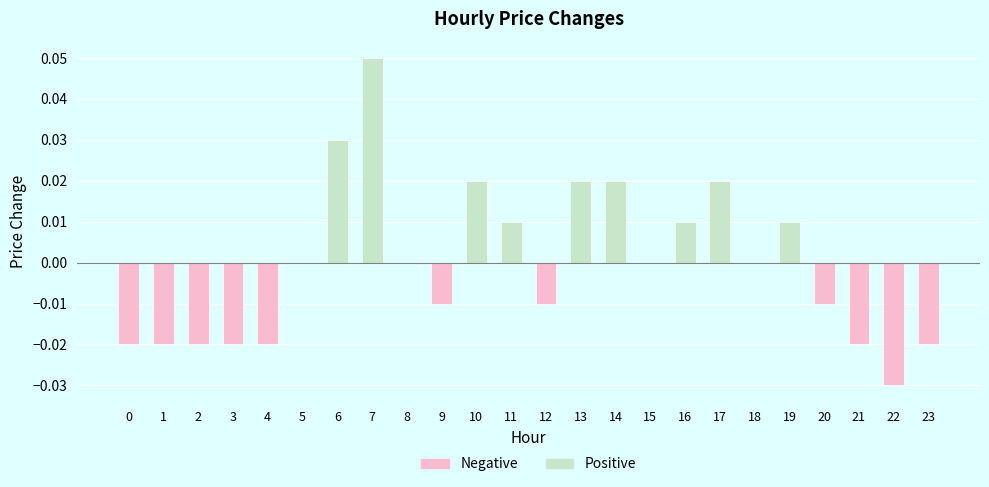

Rank the categories by value from highest to lowest.

7, 6, 10, 13, 14, 17, 11, 16, 19, 5, 8, 15, 18, 9, 12, 20, 0, 1, 2, 3, 4, 21, 23, 22